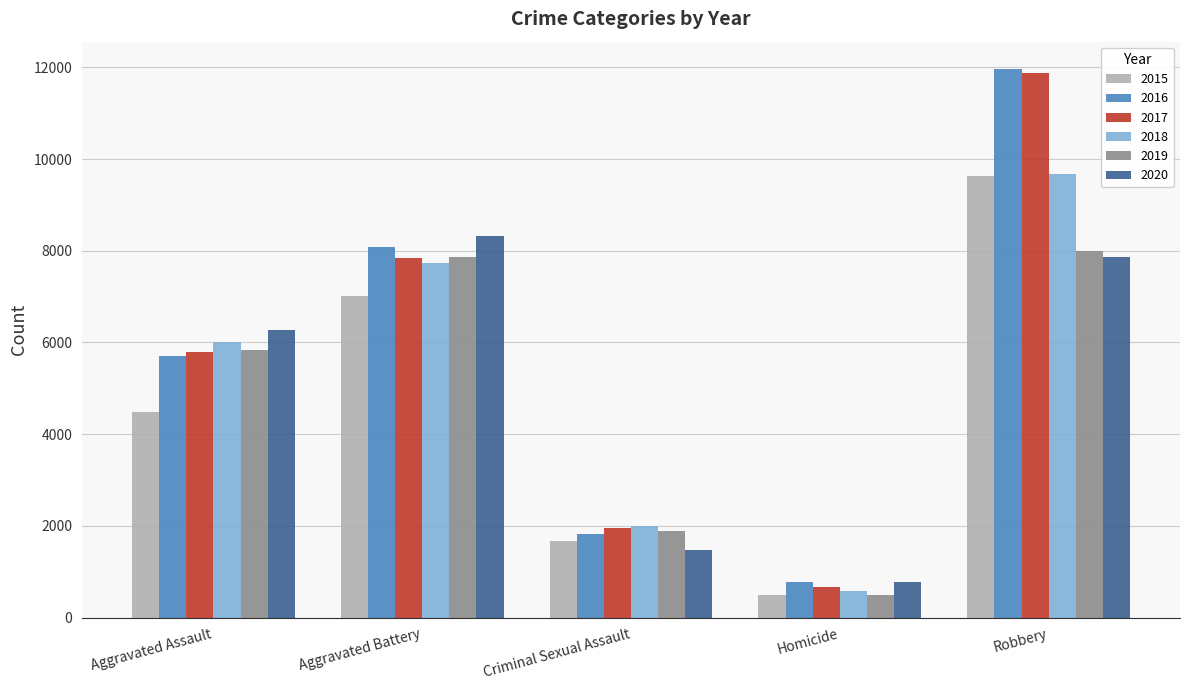

Is the value of 2019 at Robbery greater than the value of 2018 at Aggravated Battery?

Yes